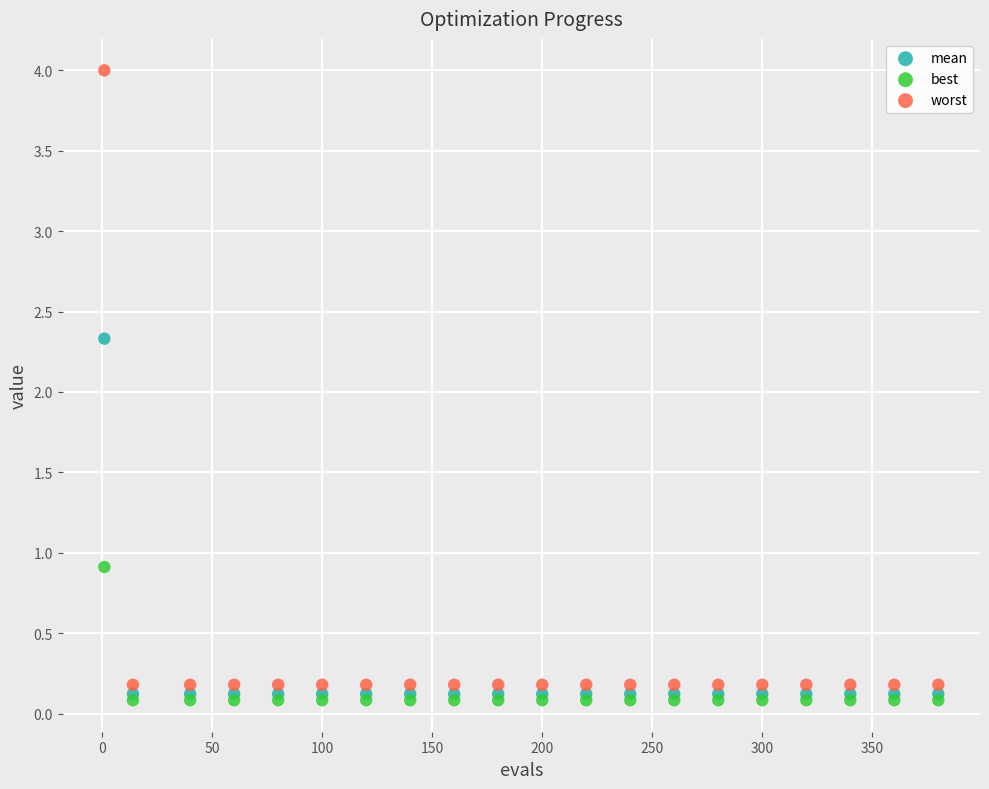

Across all series, what Y value is closest to 2?

2.3